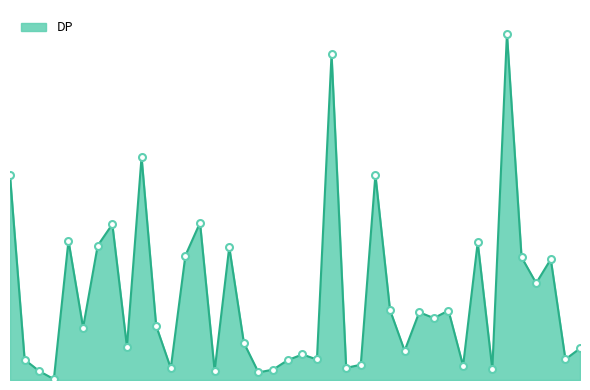

What is the sum of all values?

19872